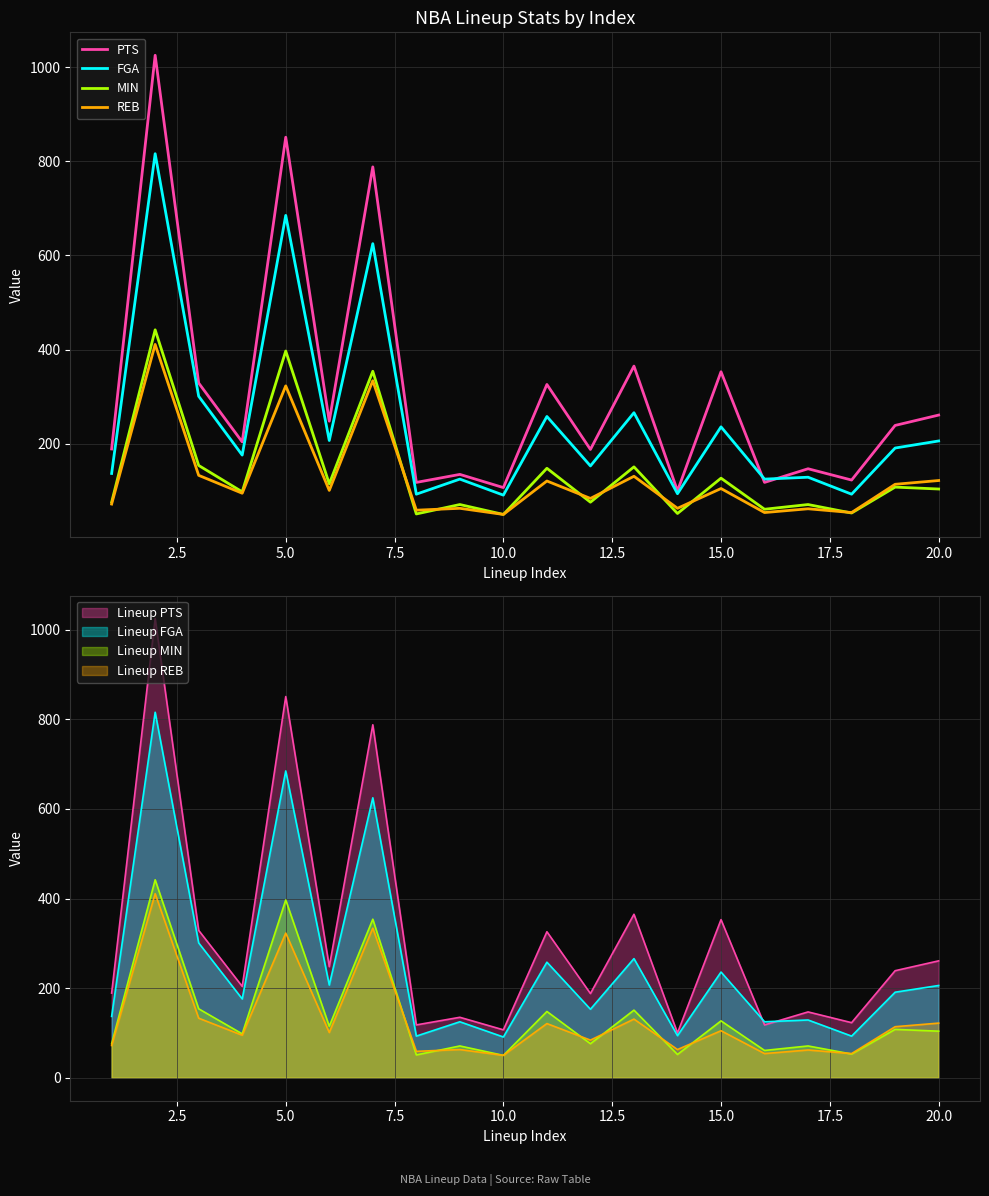

At how many categories does at least one series exceed 228?

10